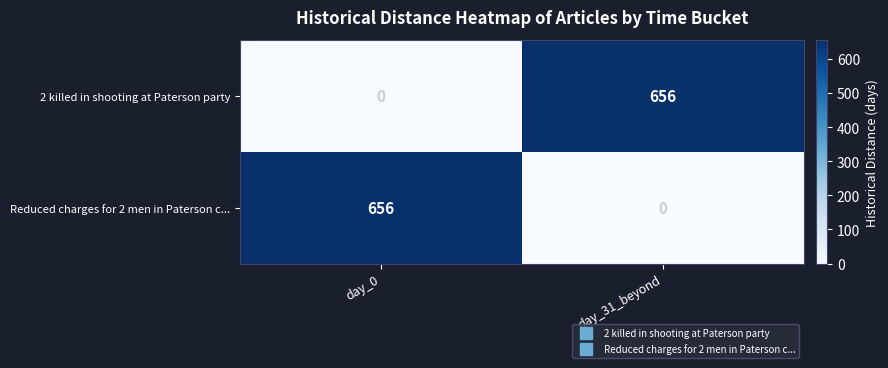

At day_31_beyond, list the series in order from largest to smallest.

2 killed in shooting at Paterson party, Reduced charges for 2 men in Paterson c...